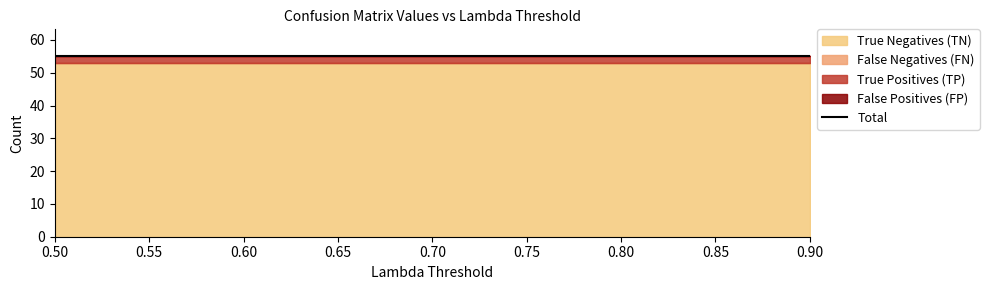

Between 0.65 and 0.8, which series saw the biggest shift?

True Negatives (TN)